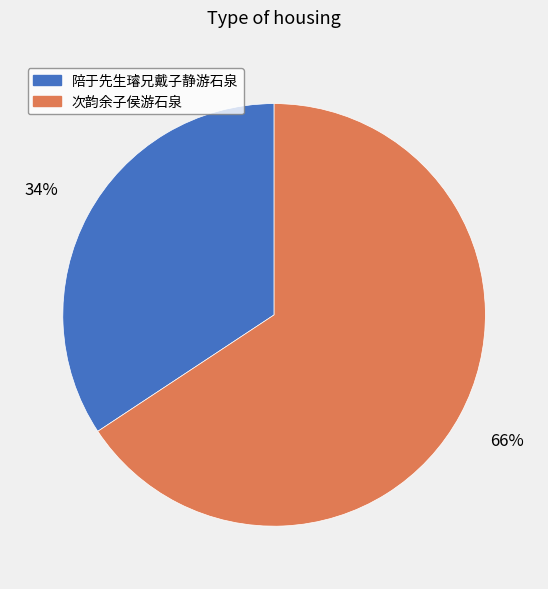

To the nearest percent, what is the combined percentage of 次韵余子侯游石泉 and 陪于先生璿兄戴子静游石泉?

100%